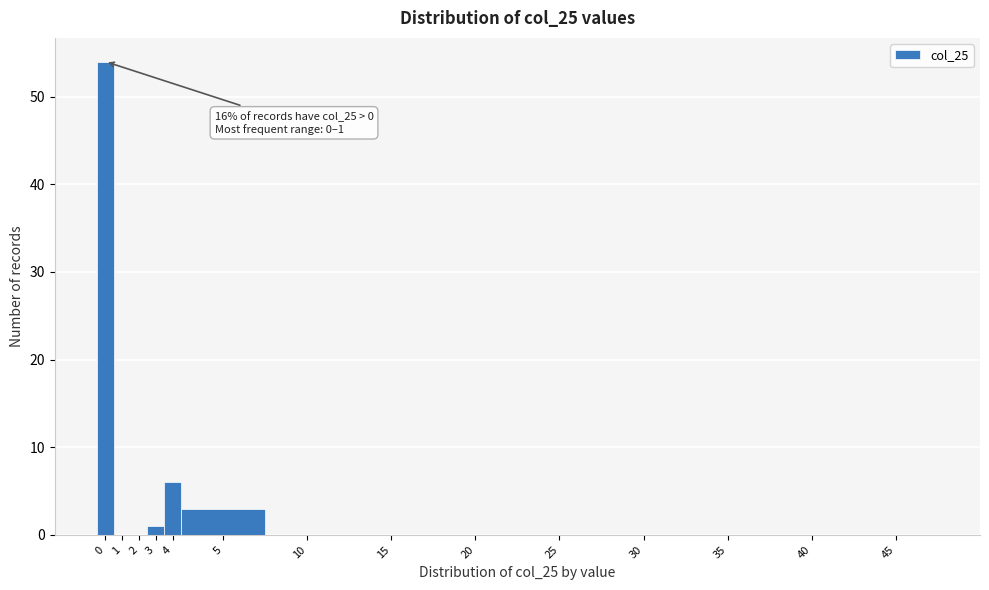

Reading left to right, list all the values displayed in this chart.

0=54	1=0	2=0	3=1	4=6	5=3	10=0	15=0	20=0	25=0	30=0	35=0	40=0	45=0